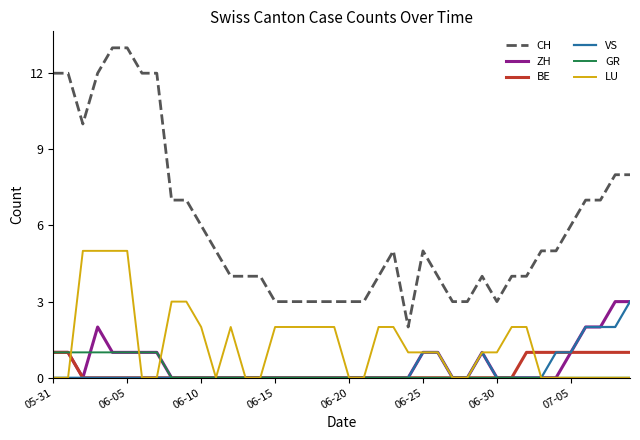

Is this an area chart (filled region under the line)?

No